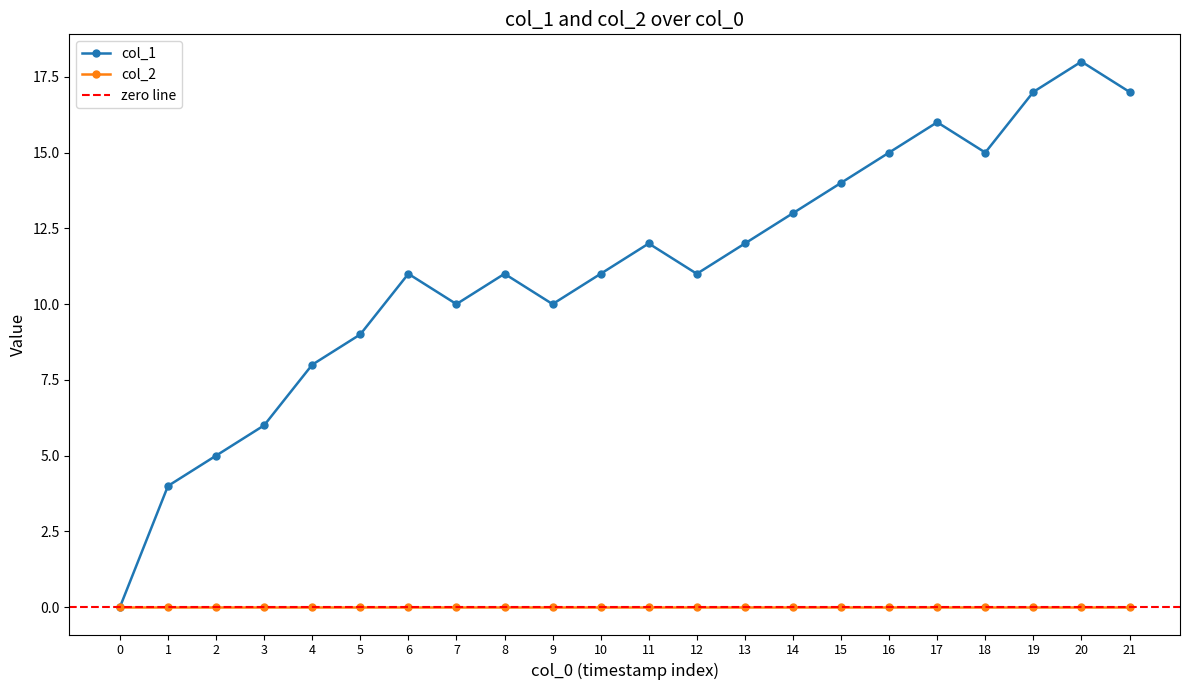

In col_1, how many points are higher than both neighbors (excluding endpoints)?

5